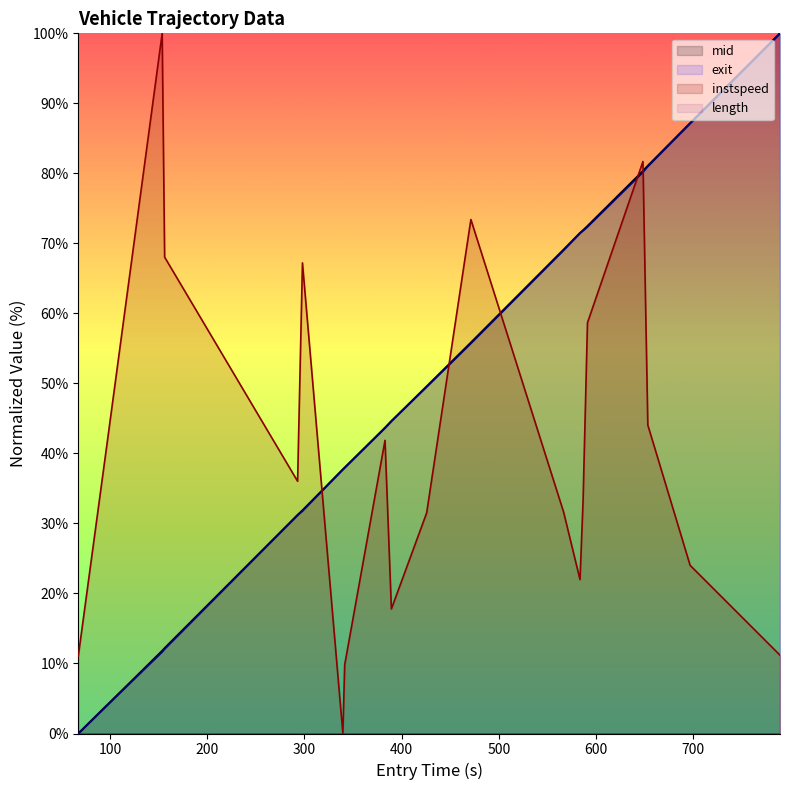

Which series ends up on top after the final intersection of exit and instspeed?

exit